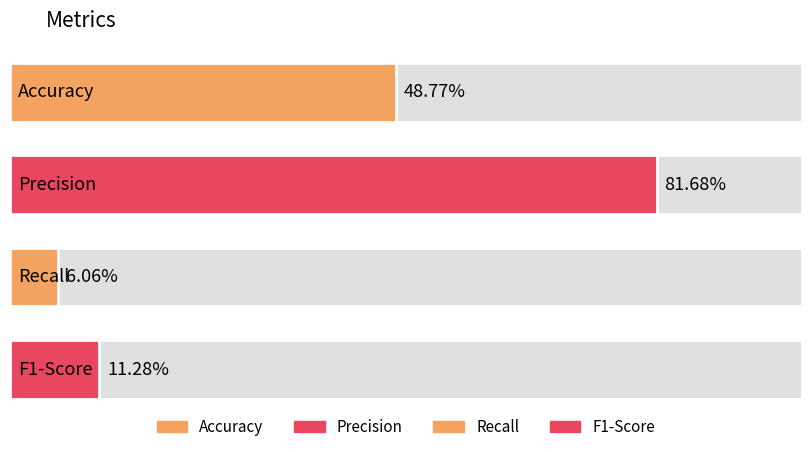

Does the chart contain stacked bars?

No